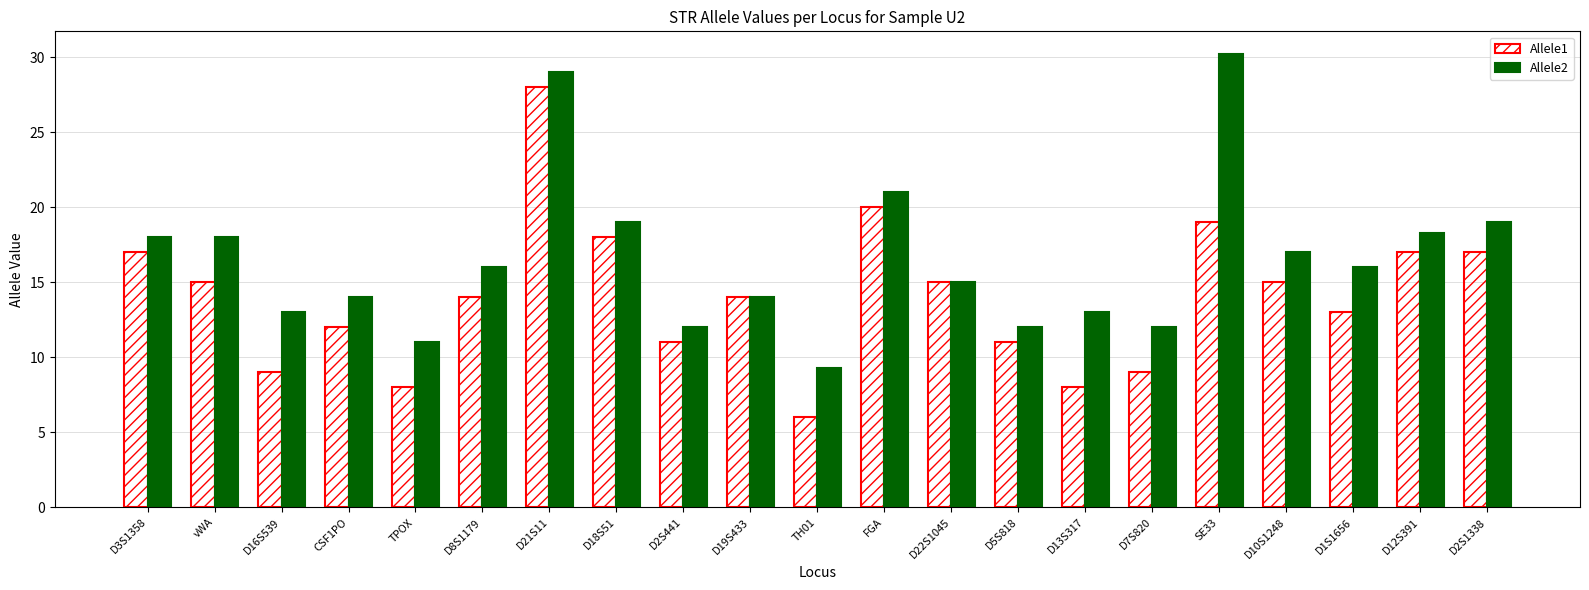

At which category is the sum across all series the highest?

D21S11